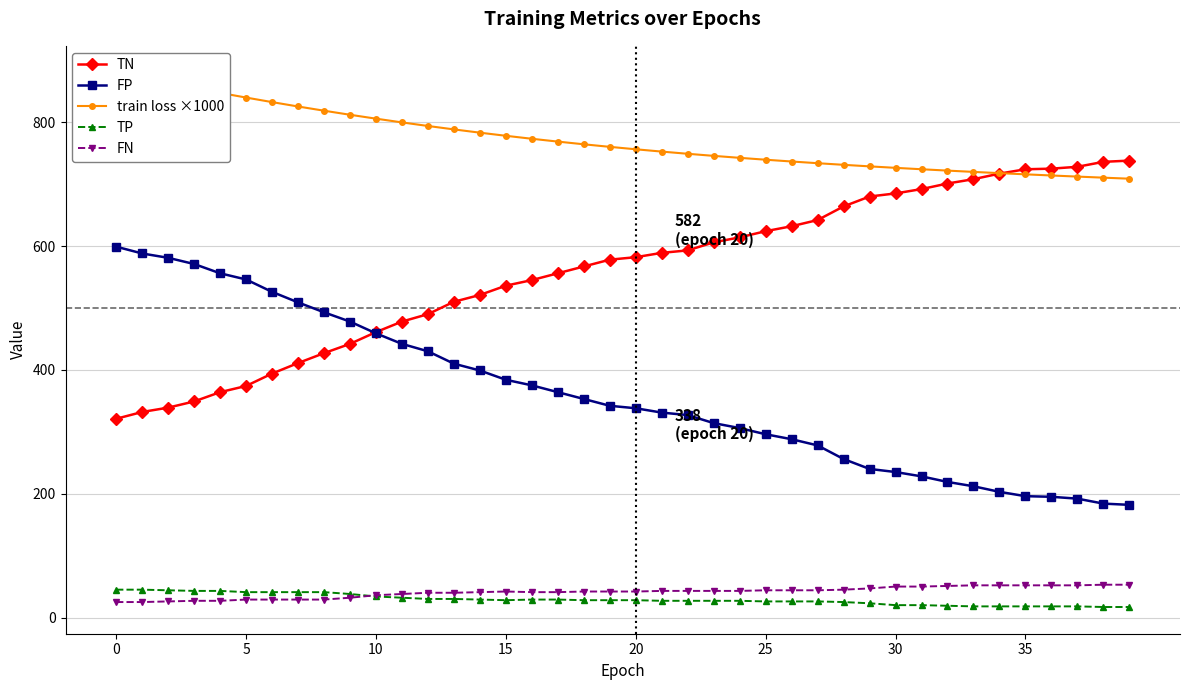

Rank the series at 9 from highest to lowest value.

train loss ×1000, FP, TN, TP, FN